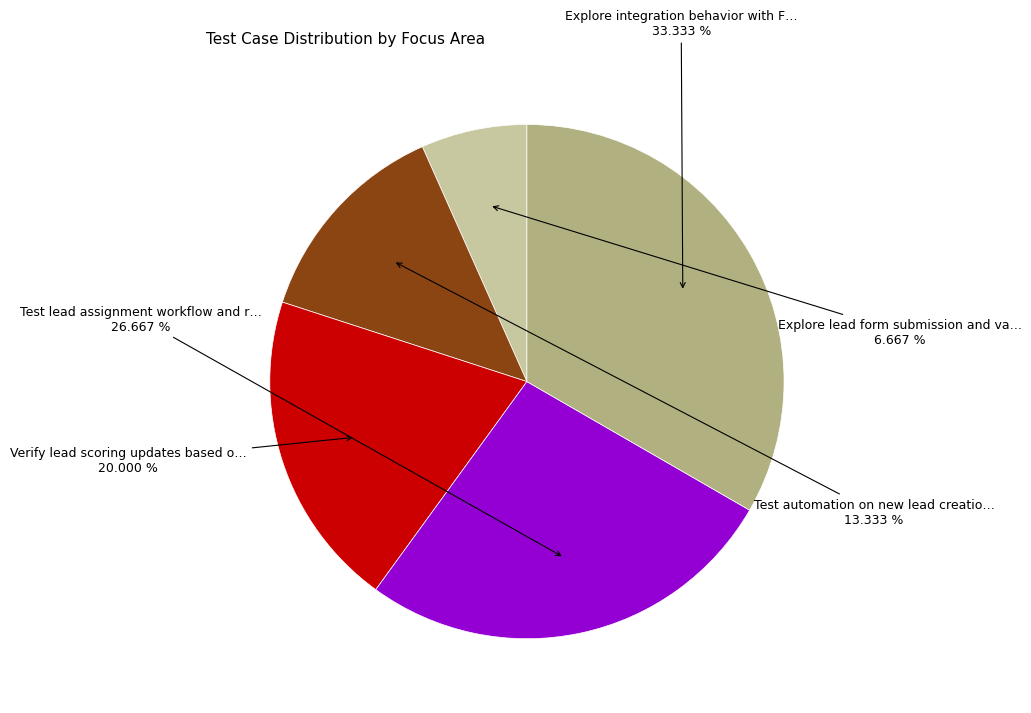

Is there a majority slice in this chart?

No